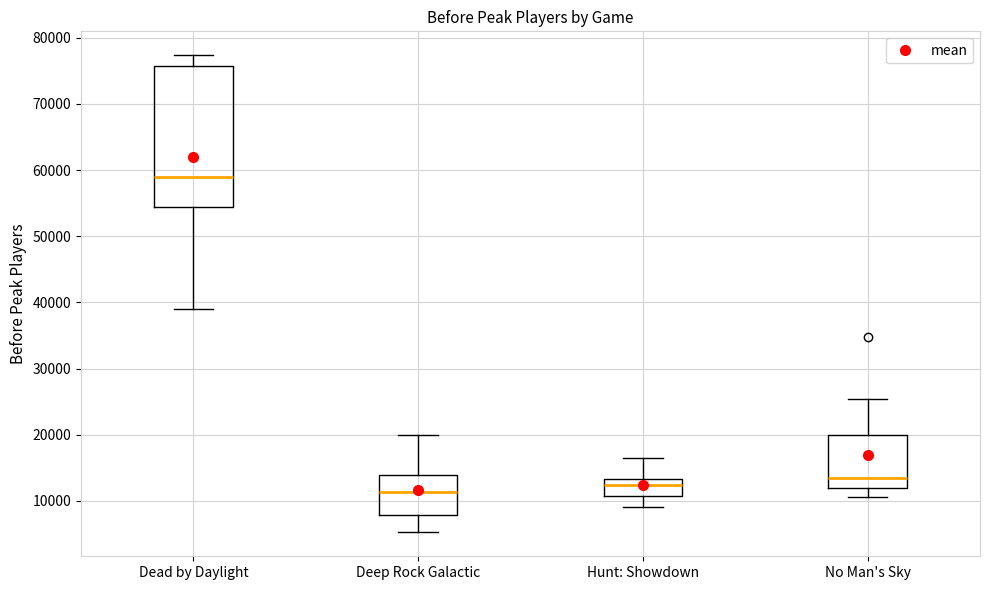

Which box has the lowest median line?

Deep Rock Galactic